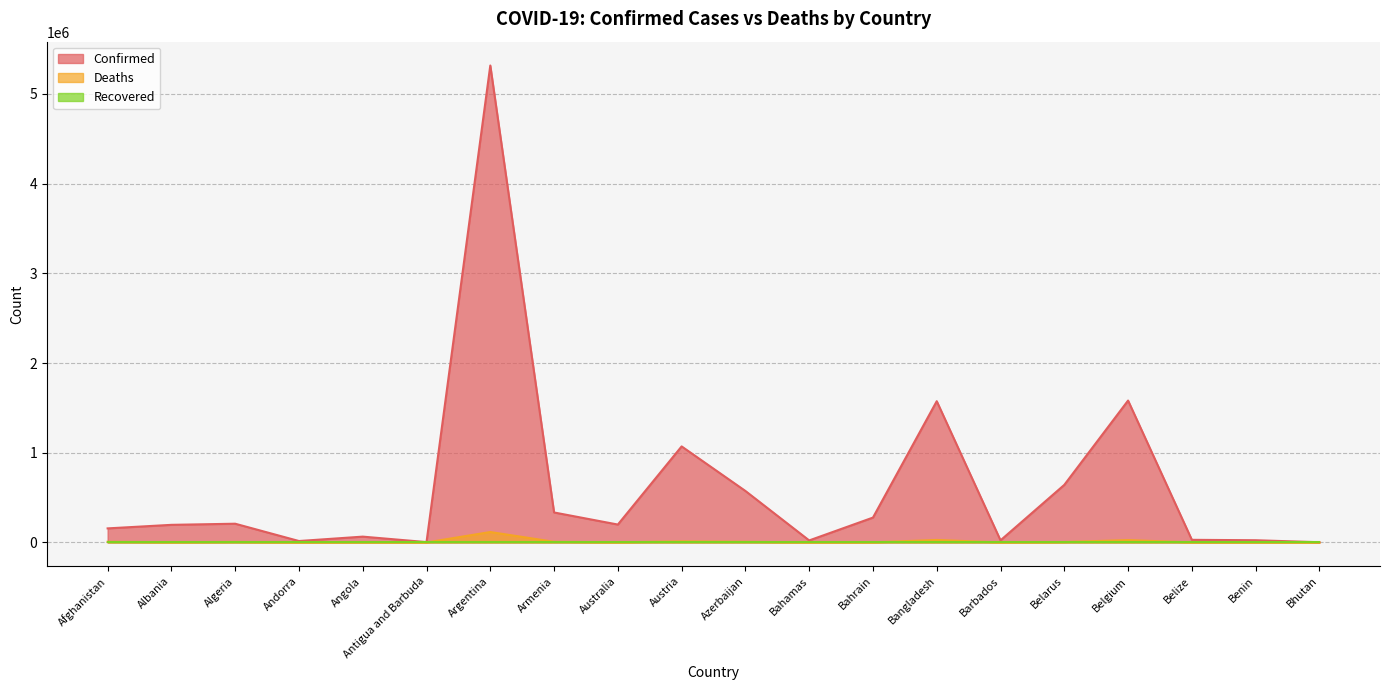

Reading left to right, extract all data points from this chart.

Confirmed: Afghanistan=156896	Albania=196393	Algeria=208952	Andorra=16086	Angola=65024	Antigua and Barbuda=4135	Argentina=5315348	Armenia=334347	Australia=199650	Austria=1070419	Azerbaijan=573974	Bahamas=22655	Bahrain=277389	Bangladesh=1574352	Barbados=23795	Belarus=641919	Belgium=1581500	Belize=29501	Benin=24846	Bhutan=2632
Deaths: Afghanistan=7365	Albania=3040	Algeria=6021	Andorra=130	Angola=1730	Antigua and Barbuda=108	Argentina=116377	Armenia=7308	Australia=1948	Austria=12042	Azerbaijan=7624	Bahamas=671	Bahrain=1394	Bangladesh=27955	Barbados=210	Belarus=4965	Belgium=26568	Belize=558	Benin=161	Bhutan=3